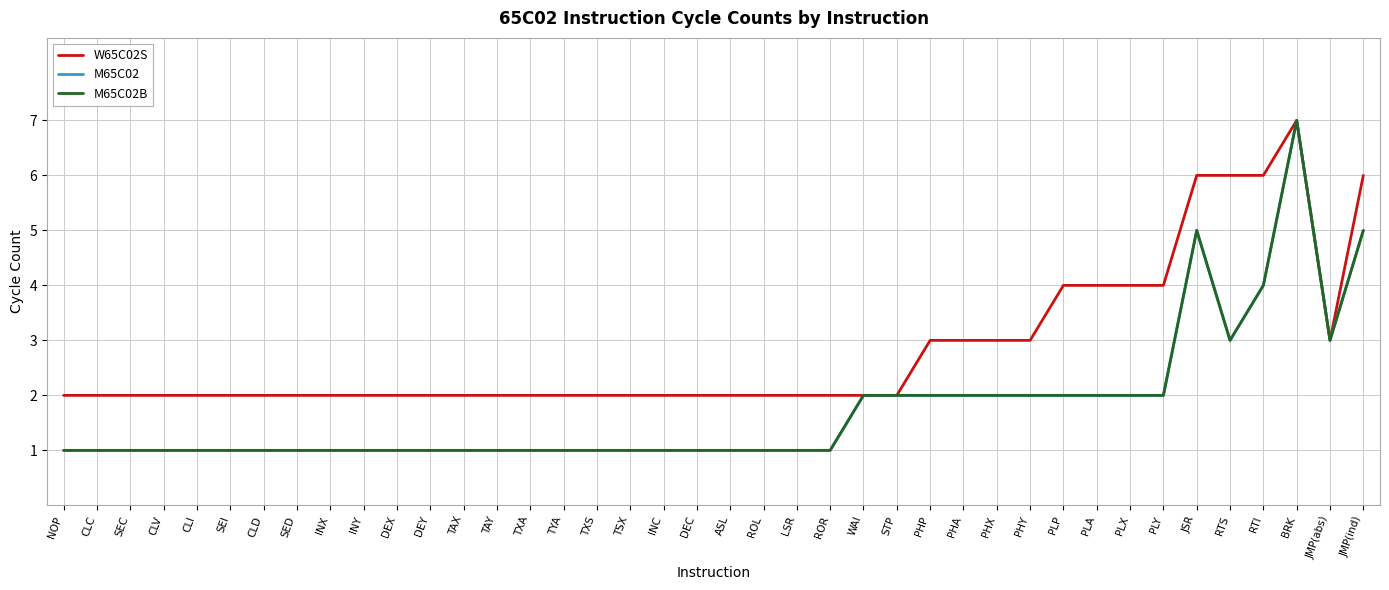

Does the chart display data point markers on the line(s)?

No